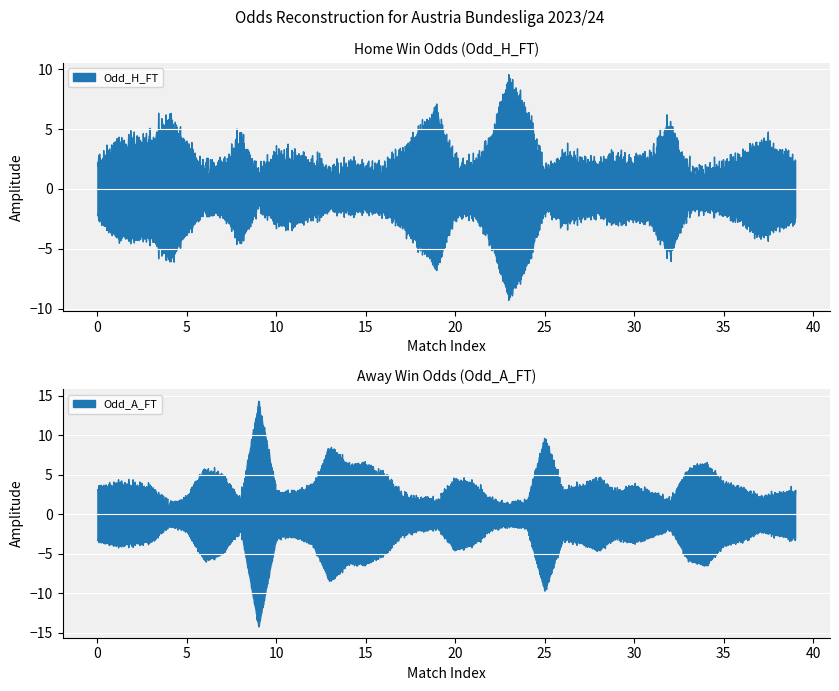

At how many categories does at least one series exceed 4?

20